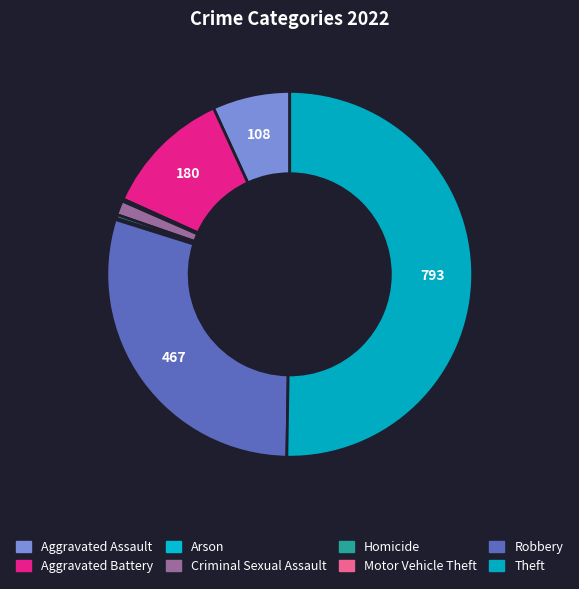

Rank the categories by value from lowest to highest.

Motor Vehicle Theft, Arson, Homicide, Criminal Sexual Assault, Aggravated Assault, Aggravated Battery, Robbery, Theft